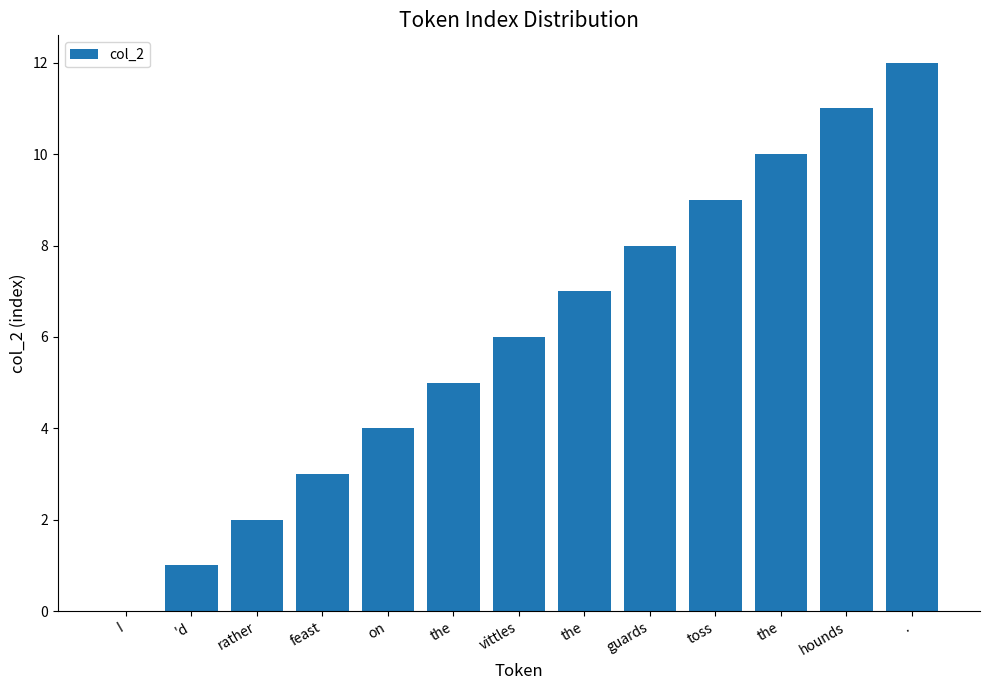

Rank the categories by value from highest to lowest.

., hounds, the, toss, guards, the, vittles, the, on, feast, rather, 'd, I